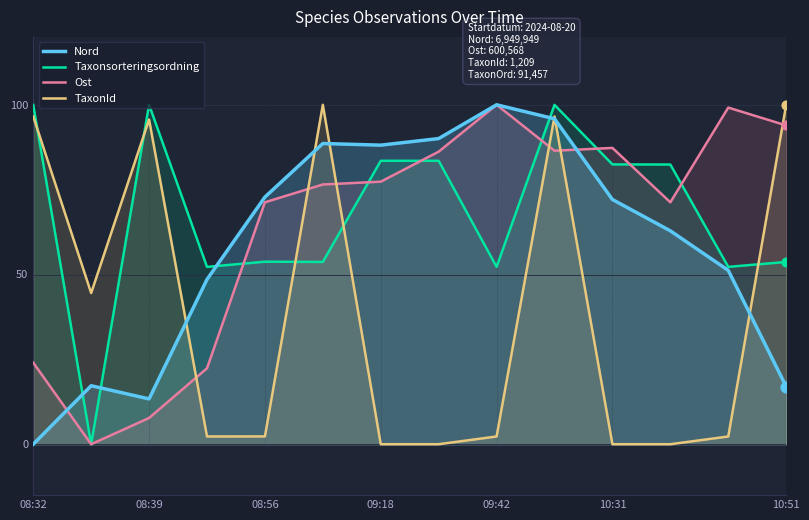

Which series has the largest total across all categories?

Taxonsorteringsordning